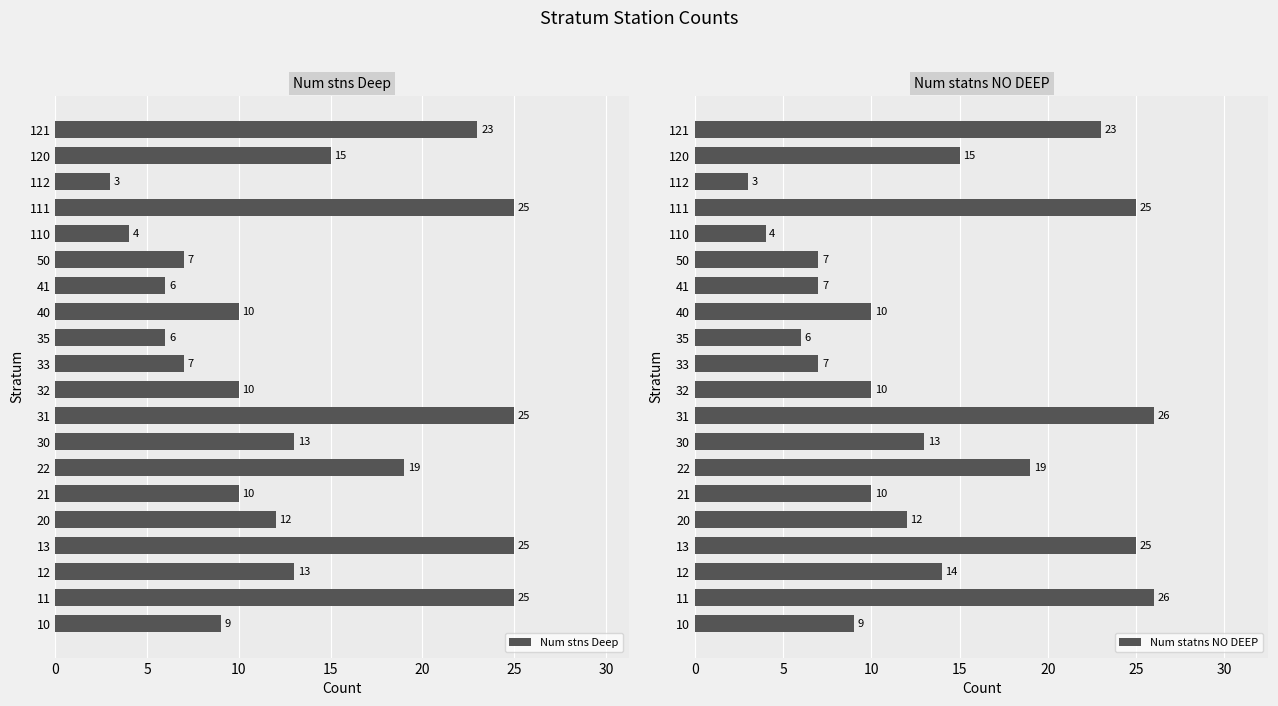

The Num stns Deep series shows 6 at 41. True or false?

True